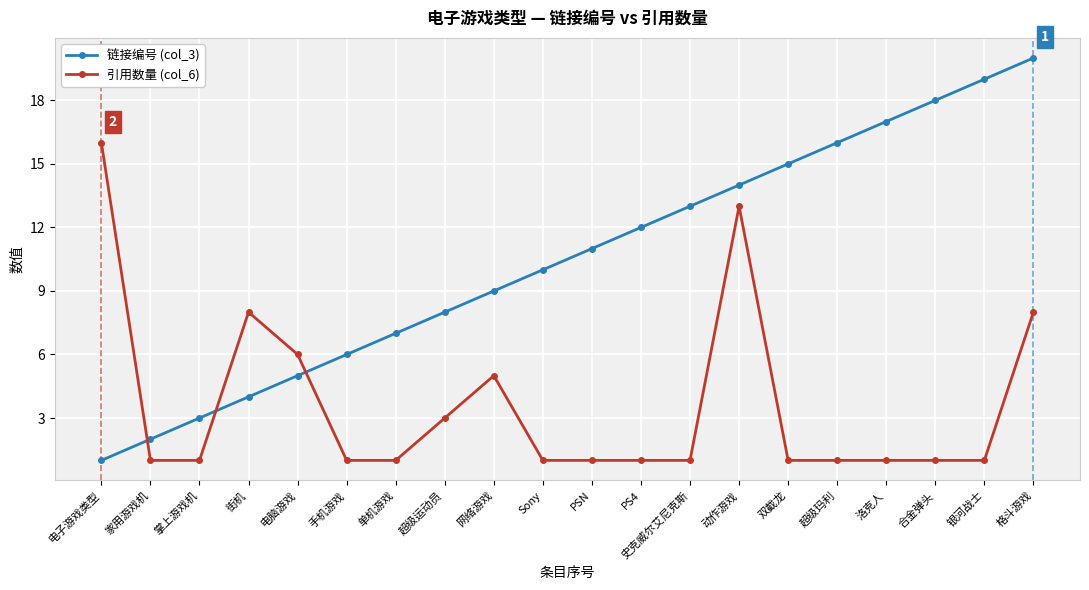

At which category is the sum across all series the highest?

格斗游戏